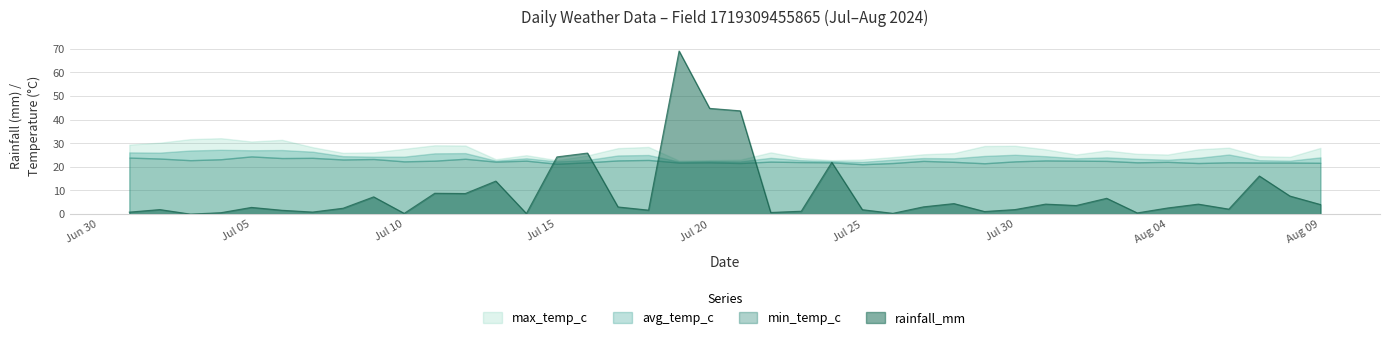

Between 2024-08-02 and 2024-08-09, which series saw the biggest shift?

rainfall_mm